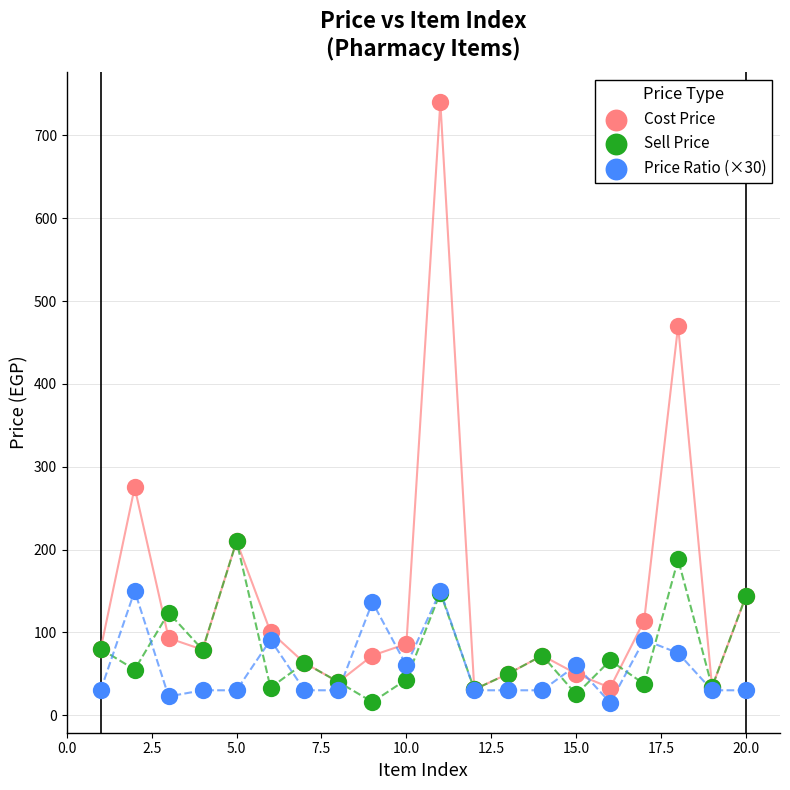

Across all series, what Y value is closest to 377?

470.0